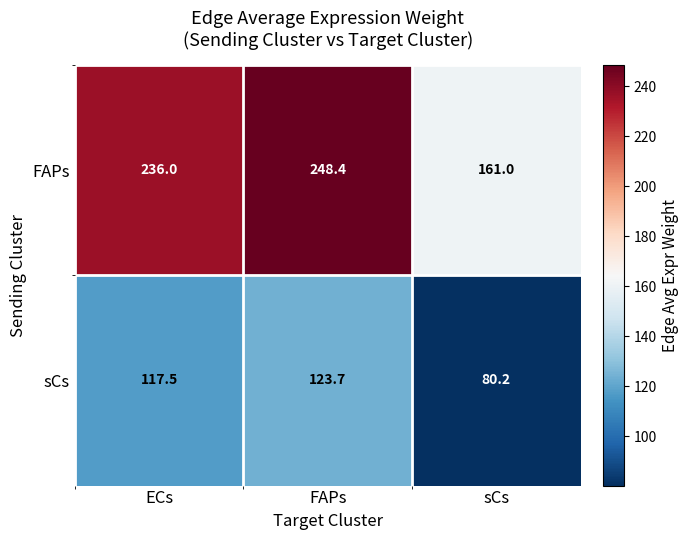

What is the spread (max minus min) of values at FAPs?

124.7